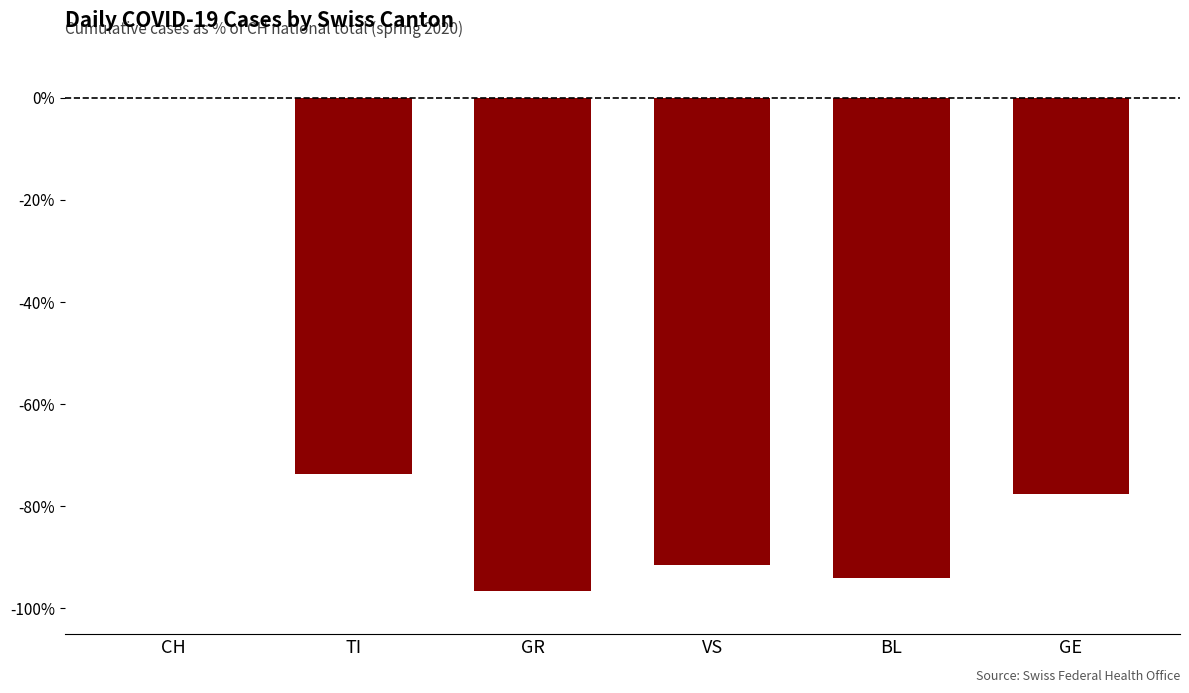

How many distinct data groups are displayed?

1